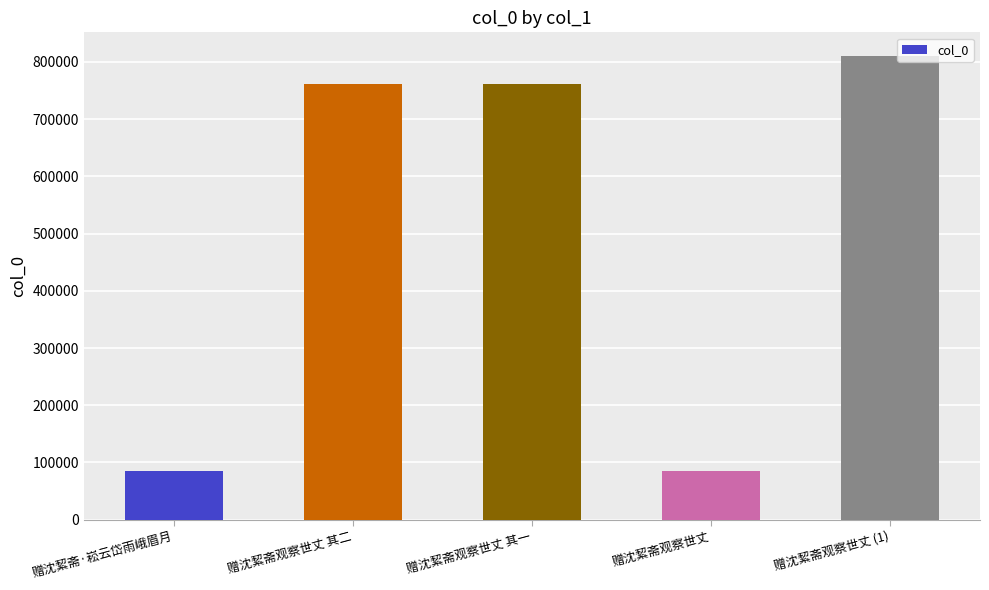

Are the bars grouped side by side (vs. stacked)?

No